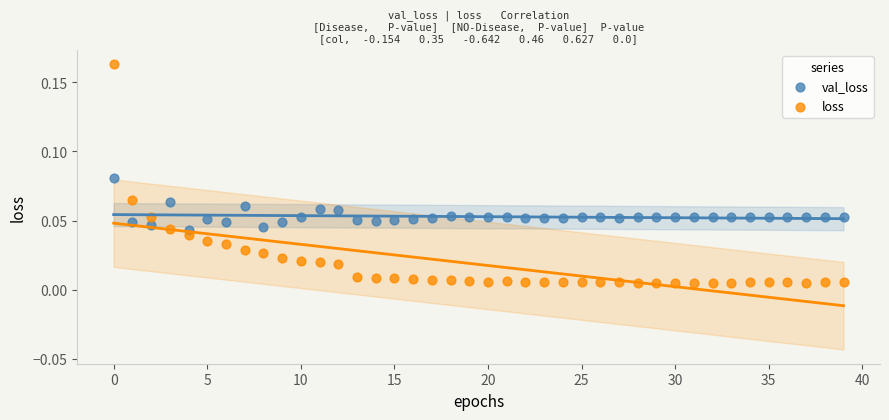

Which series contains the lowest Y value?

loss